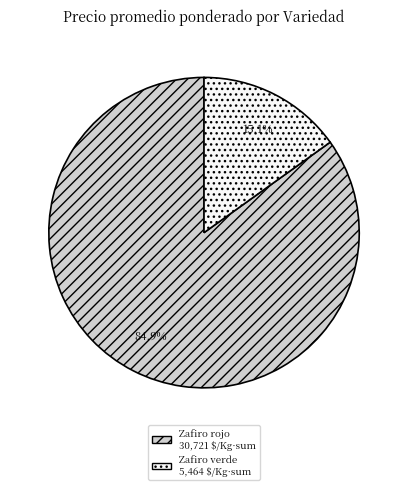

Is there a majority slice in this chart?

Yes